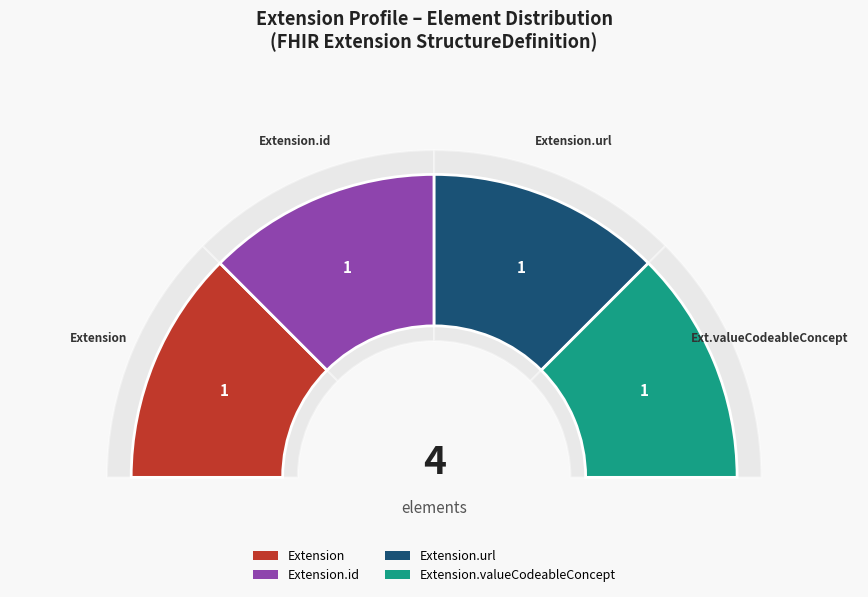

Which category has the biggest portion of the pie?

Extension.url